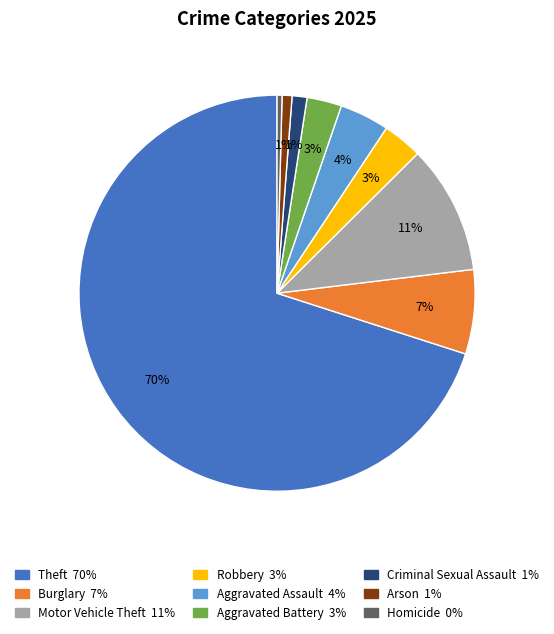

To the nearest percent, what percentage of the pie is Robbery?

3%